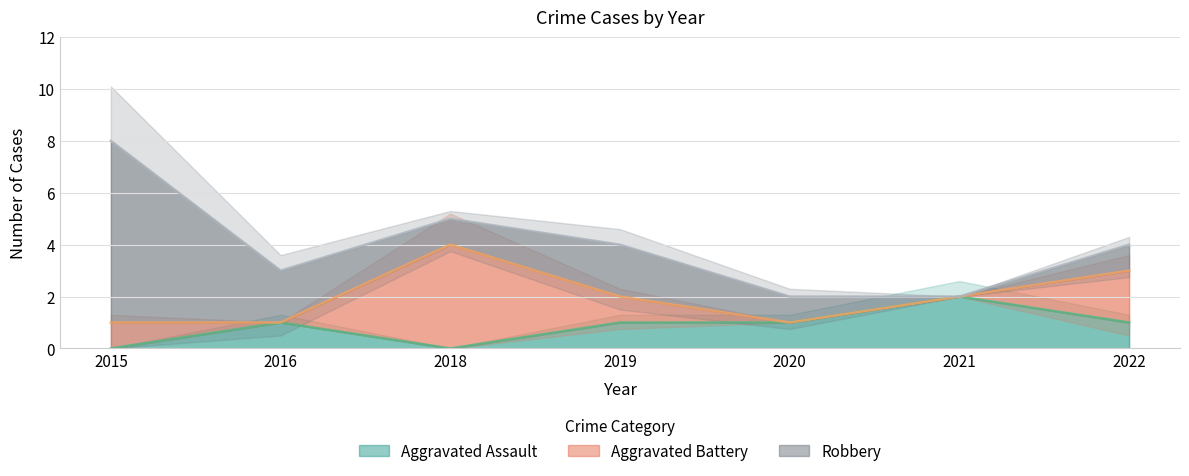

At which label does Aggravated Assault first exceed 1?

2021